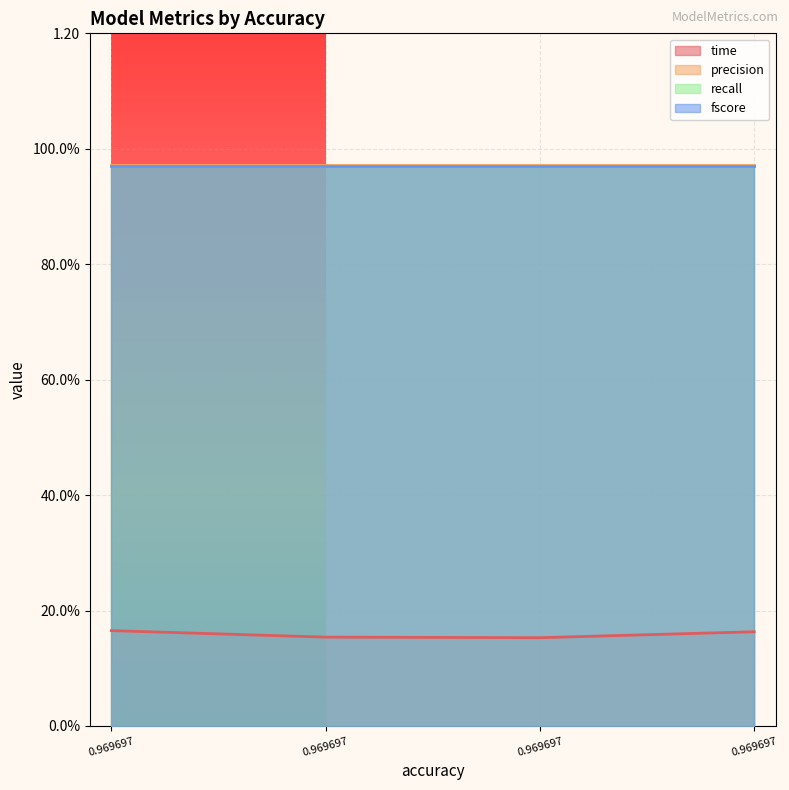

Which category has the lowest value across all series?

0.969697